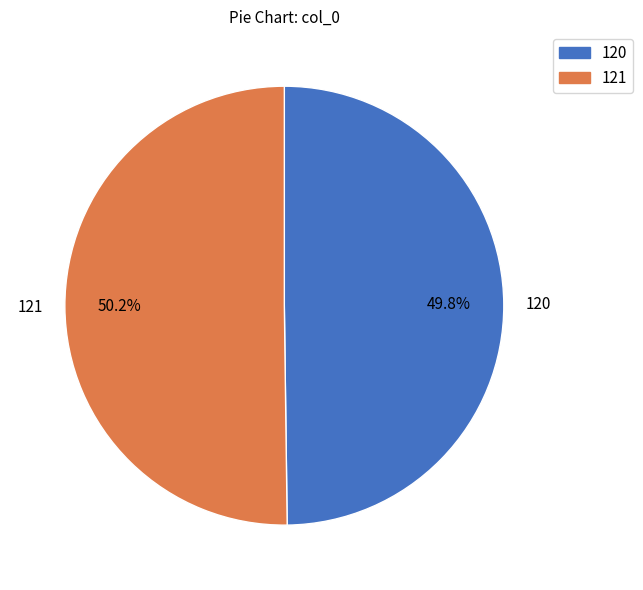

Is there any slice that represents more than half of the pie?

Yes